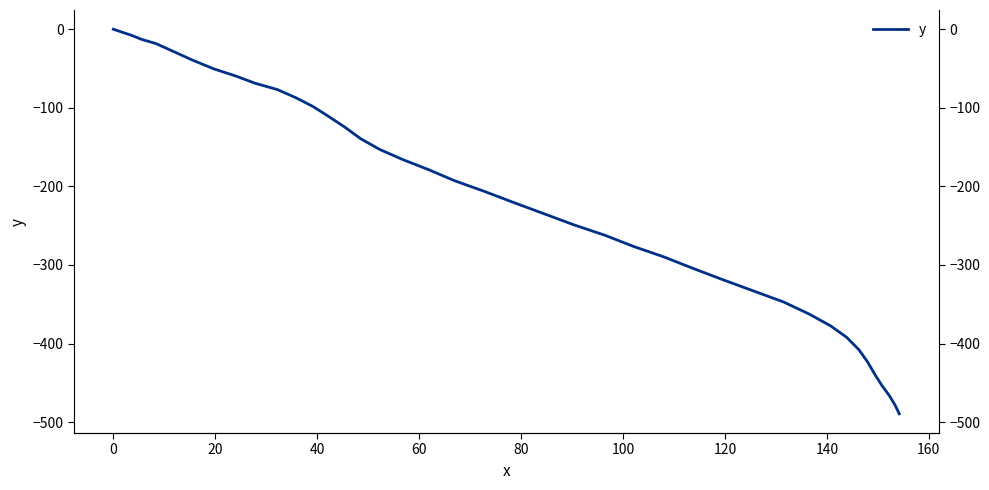

How many series are shown in this chart?

1